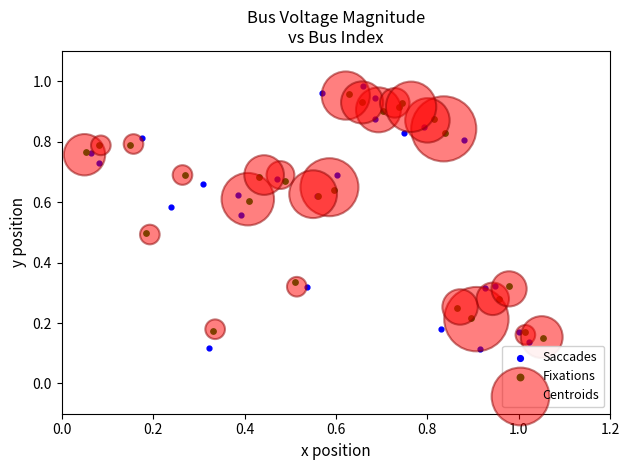

Which series has the widest spread of Y values?

Saccades